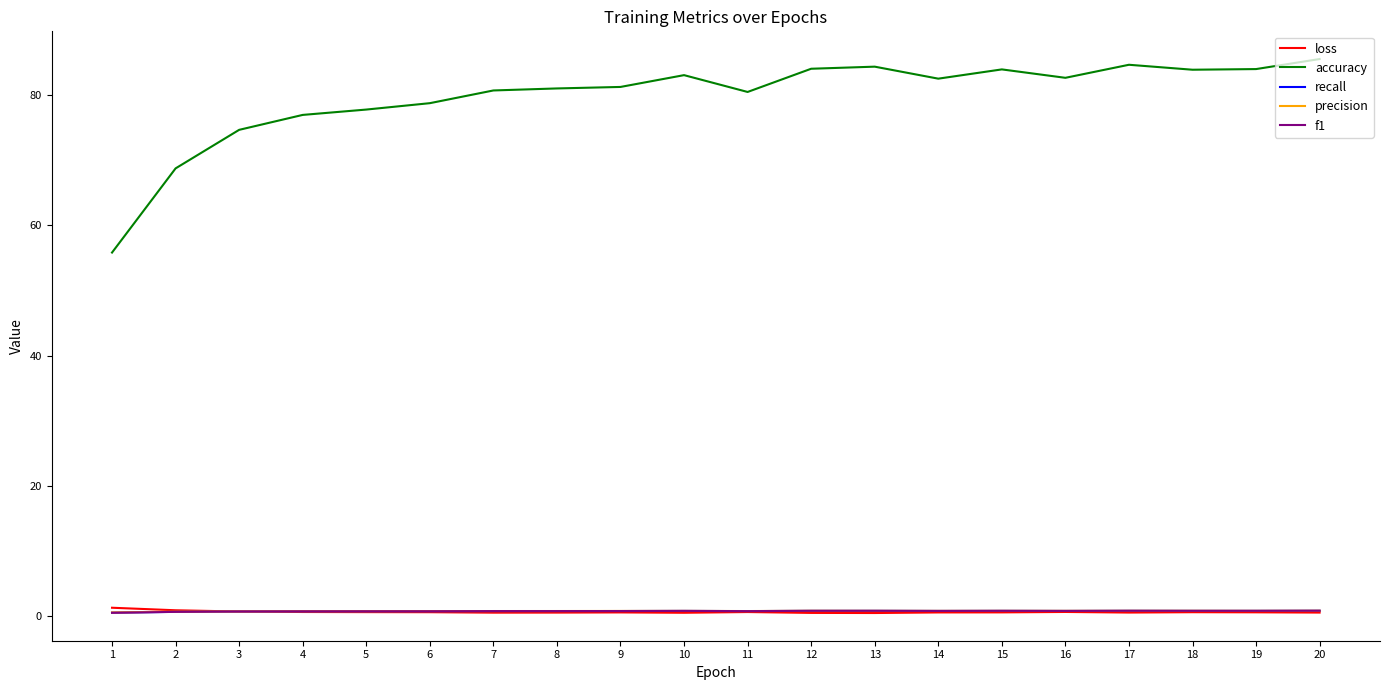

True or false: loss has more than 1 points higher than both neighbors.

True